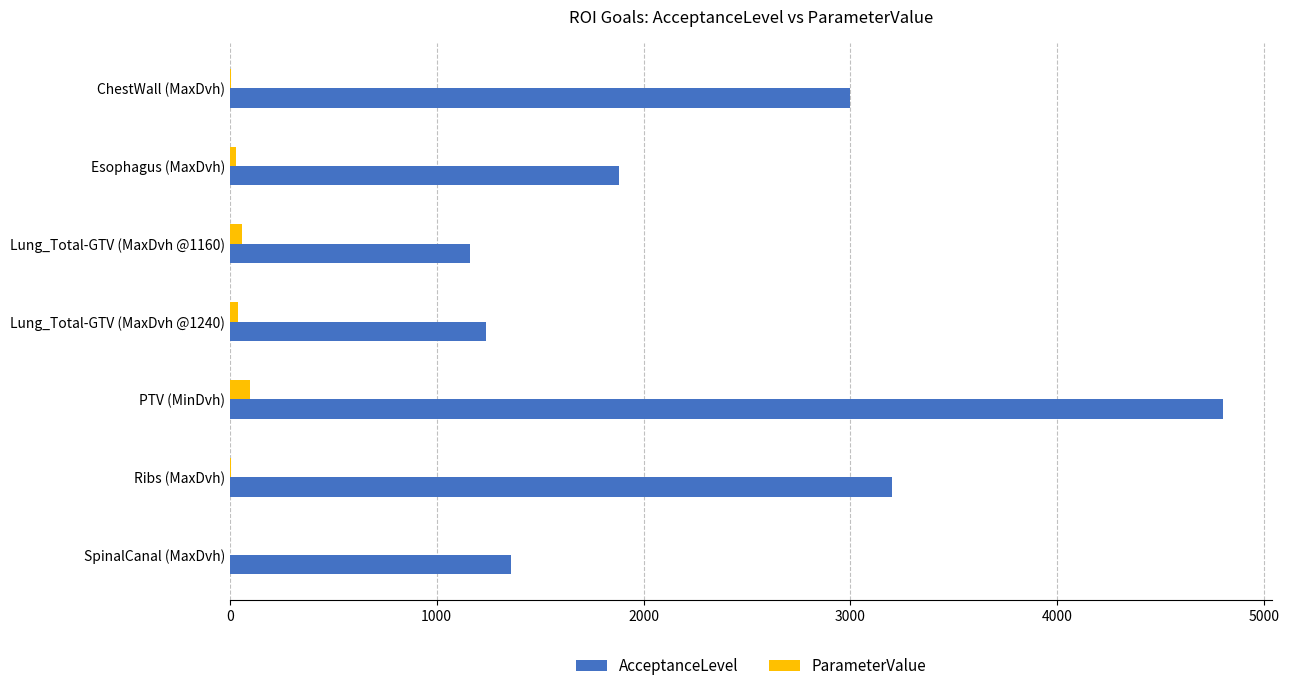

At which label does AcceptanceLevel reach its peak?

PTV (MinDvh)